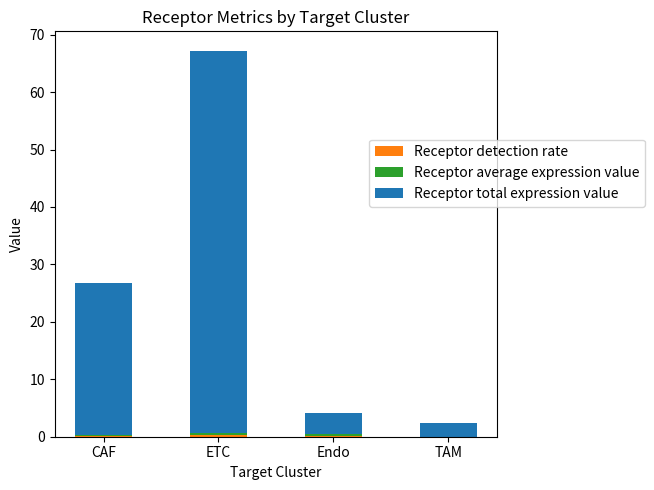

At which category is the sum across all series the highest?

ETC